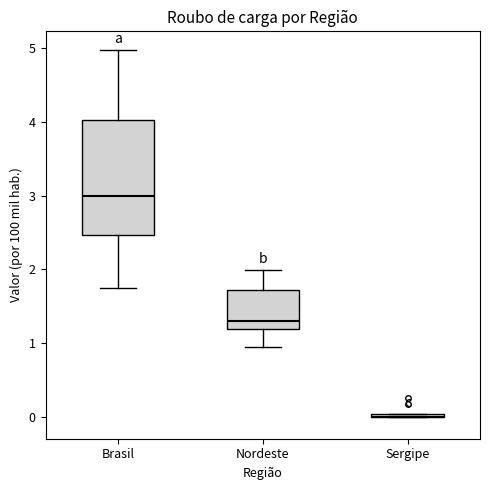

Where does the lower whisker of the box for Nordeste end on the y-axis? The values are not printed on the chart, so give them approximately, as read against the axis.

0.9